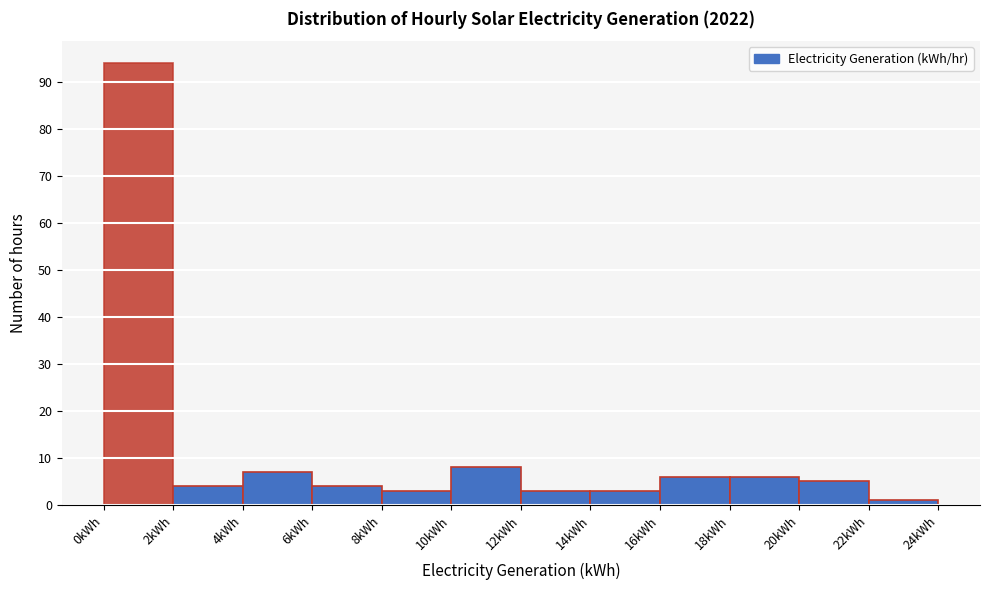

Reading left to right, list every bar in this chart as the range it spans on the x-axis followed by its height. The values are not printed on the chart, so give them approximately, as read against the axis.

0 to 2: 94
2 to 4: 4
4 to 6: 7
6 to 8: 4
8 to 10: 3
10 to 12: 8
12 to 14: 3
14 to 16: 3
16 to 18: 6
18 to 20: 6
20 to 22: 5
22 to 24: 1